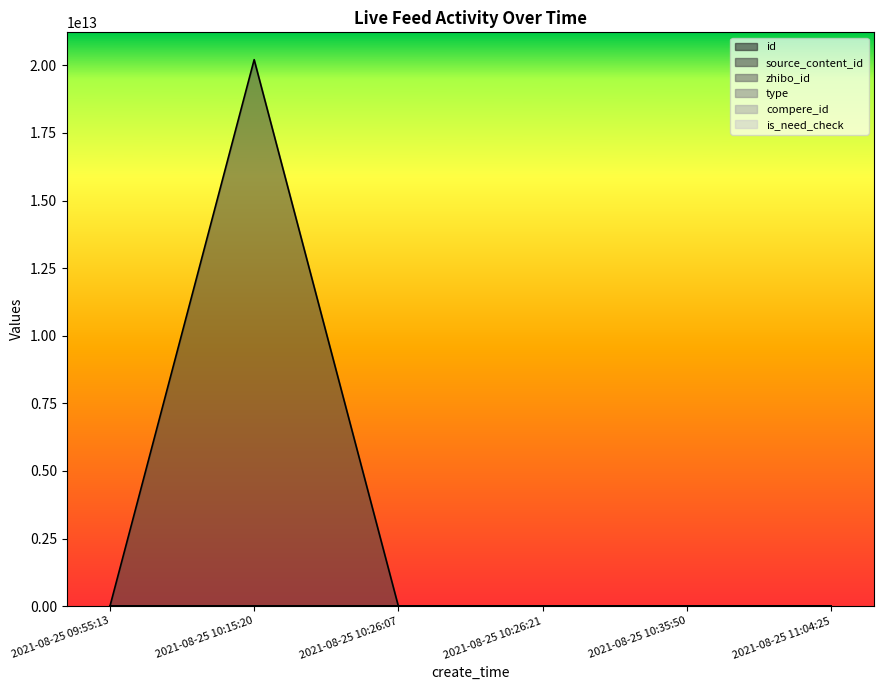

True or false: zhibo_id and type cross at least once.

False